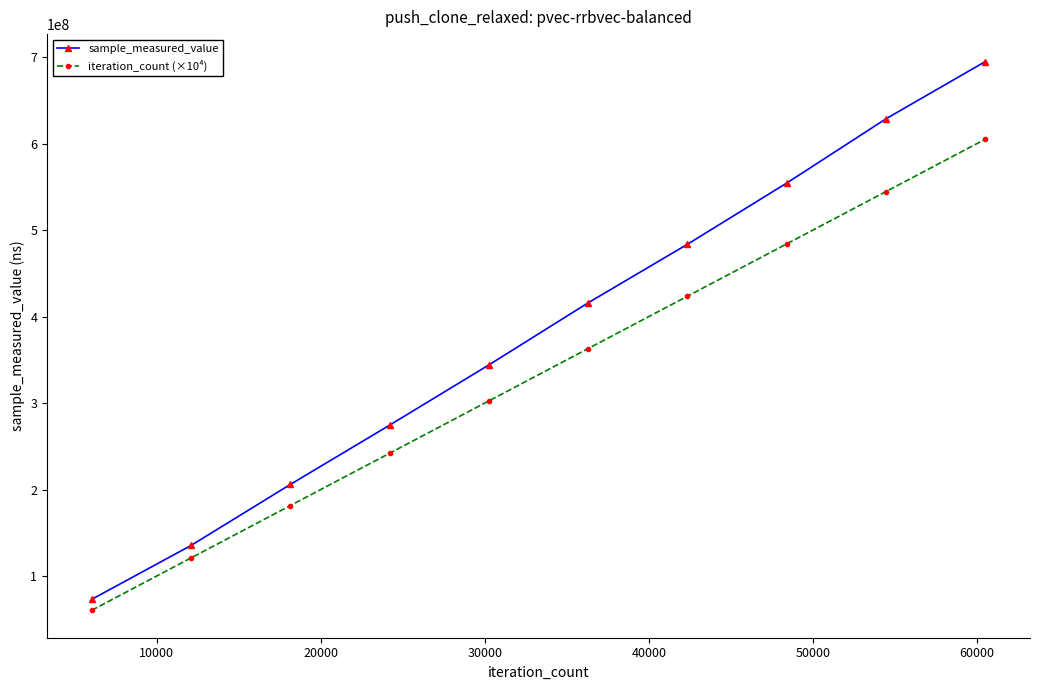

True or false: sample_measured_value and iteration_count (×10⁴) intersect in this chart.

False